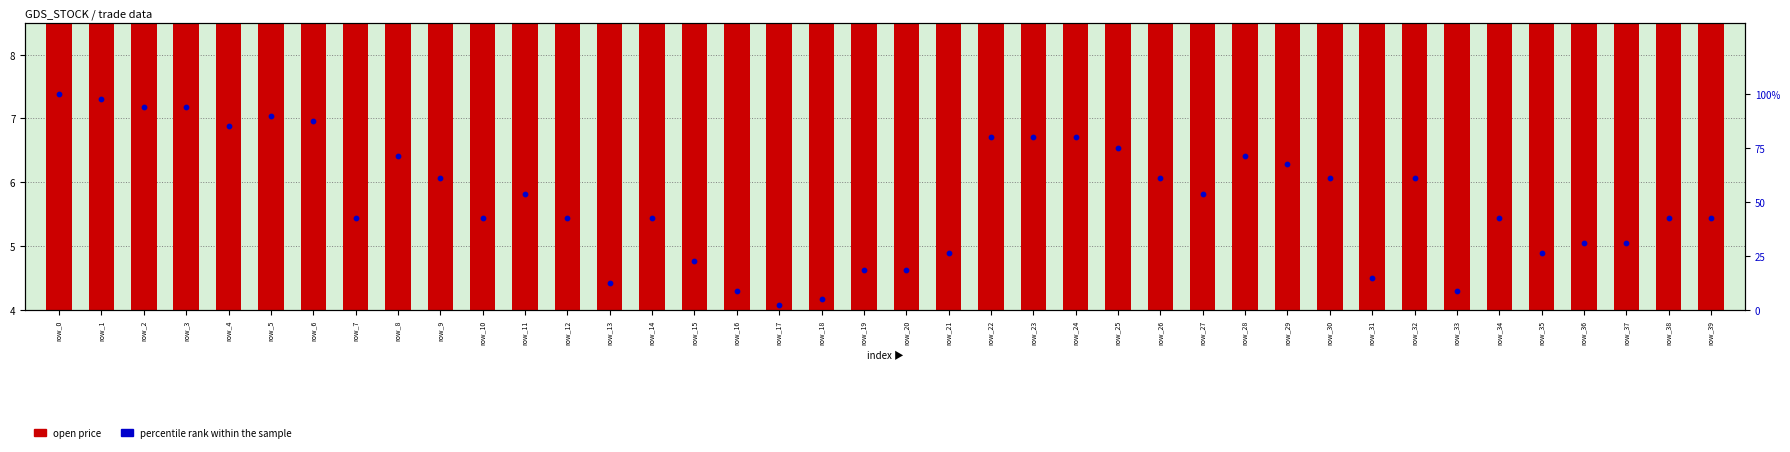

Which series has the largest total across all categories?

percentile rank within the sample